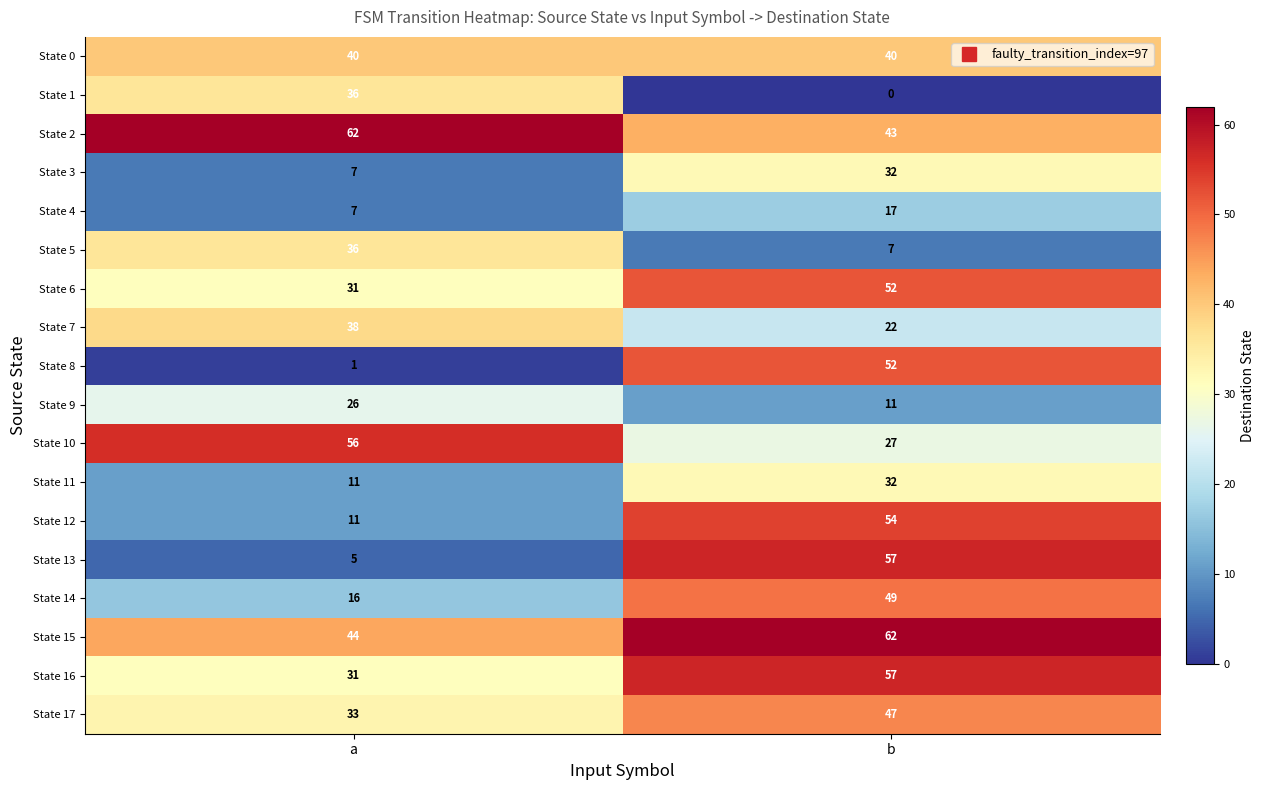

What is the total value across all series at b?

661